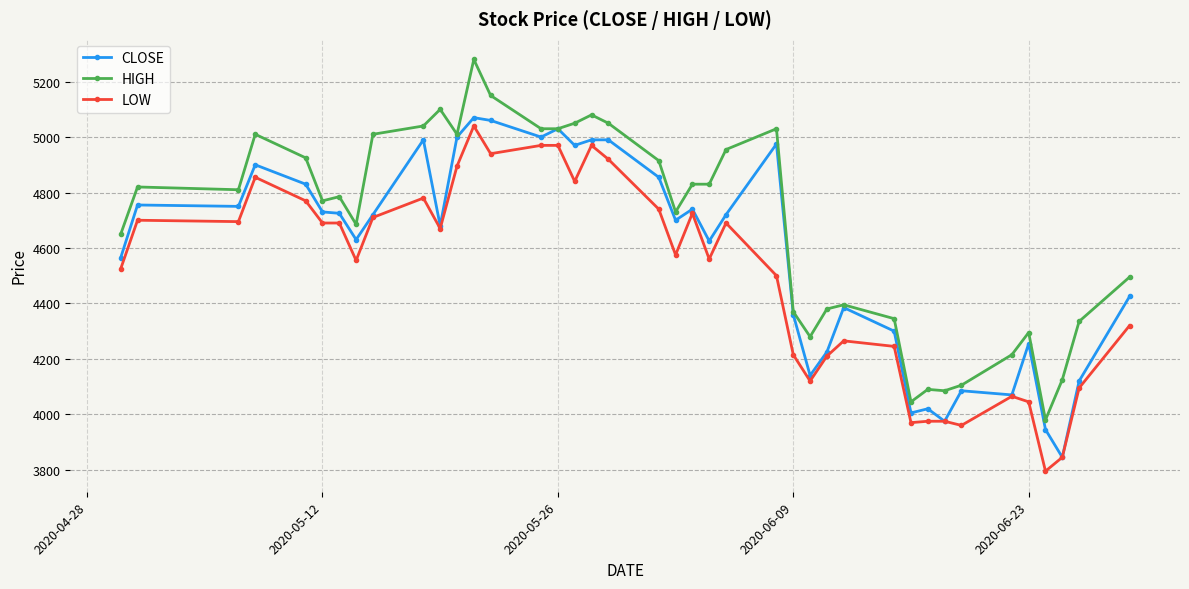

How many data points in LOW are less than 4670?

20